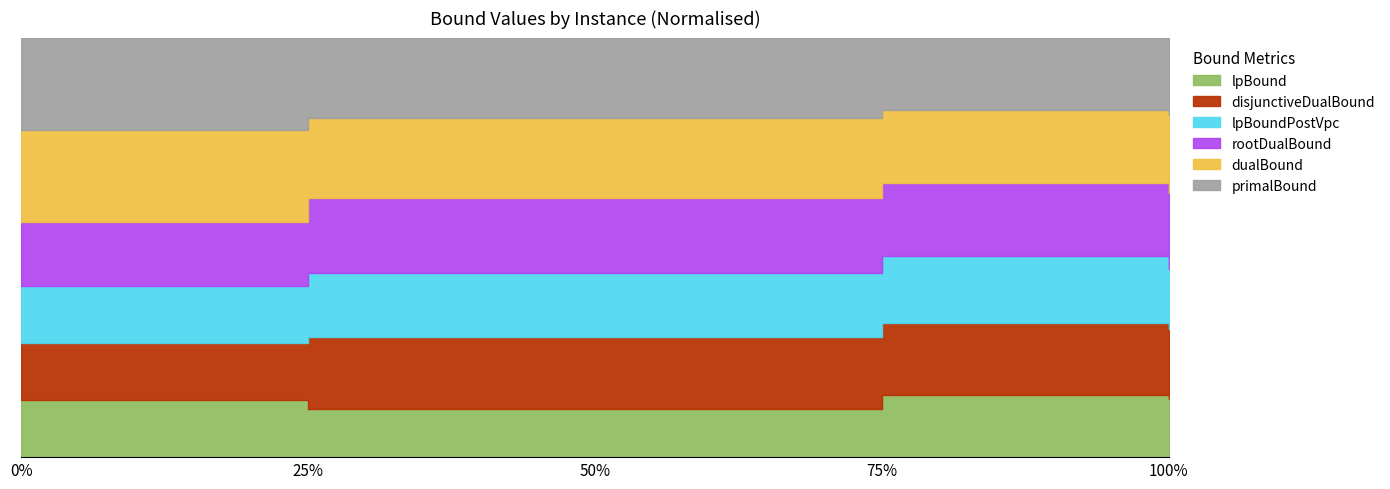

What is the average value of the disjunctiveDualBound series?

10429.9